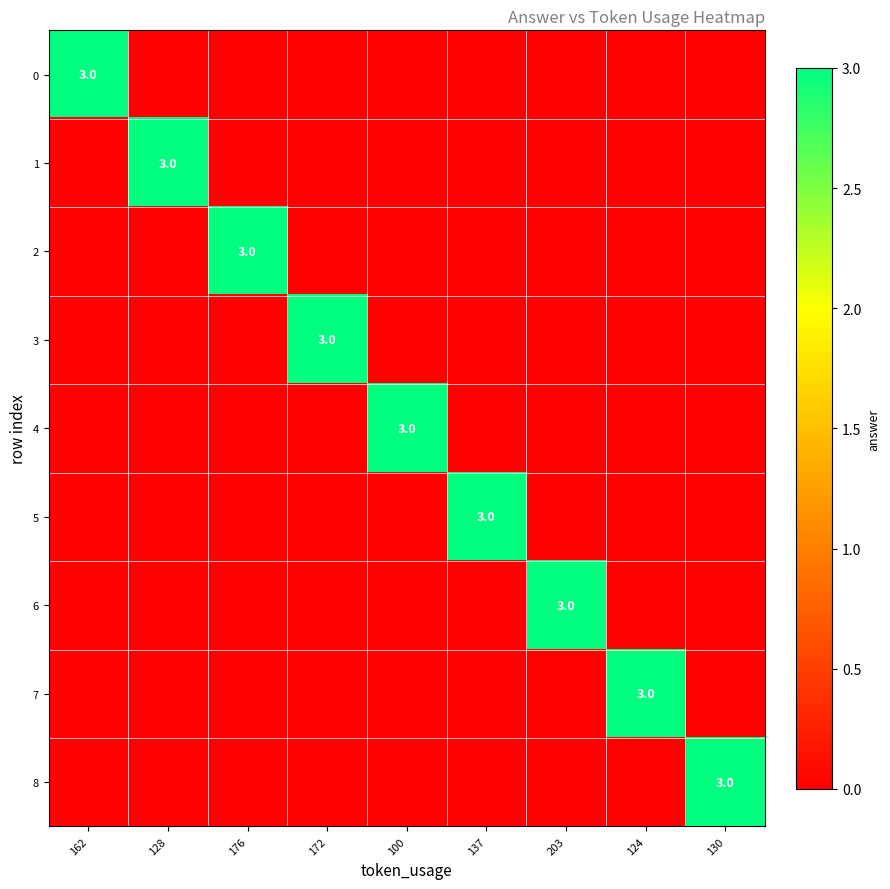

At which category is the sum across all series the highest?

162